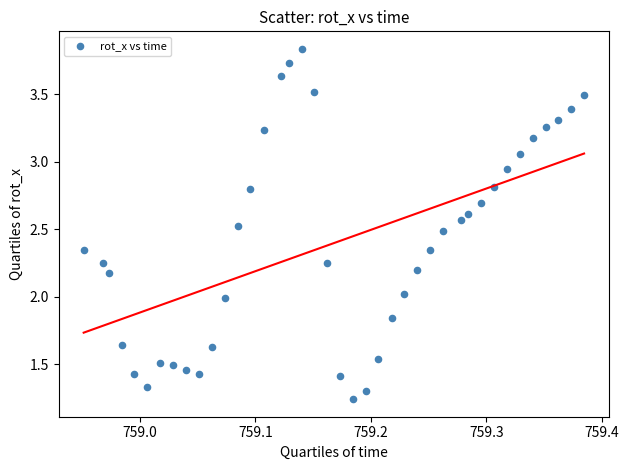

What is the range of X values (max minus min)?

0.4